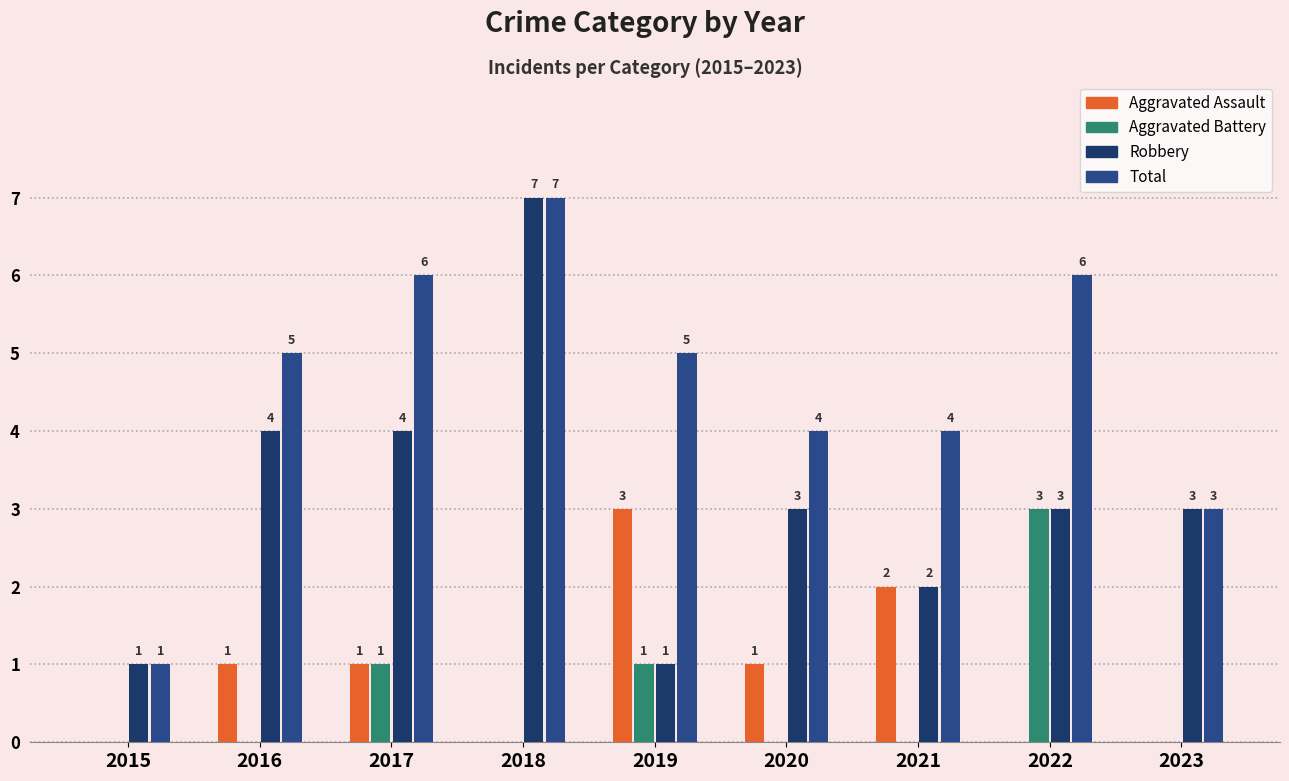

Reading right to left, extract all data points from this chart.

Aggravated Assault: 0	0	2	1	3	0	1	1	0
Aggravated Battery: 0	3	0	0	1	0	1	0	0
Robbery: 3	3	2	3	1	7	4	4	1
Total: 3	6	4	4	5	7	6	5	1